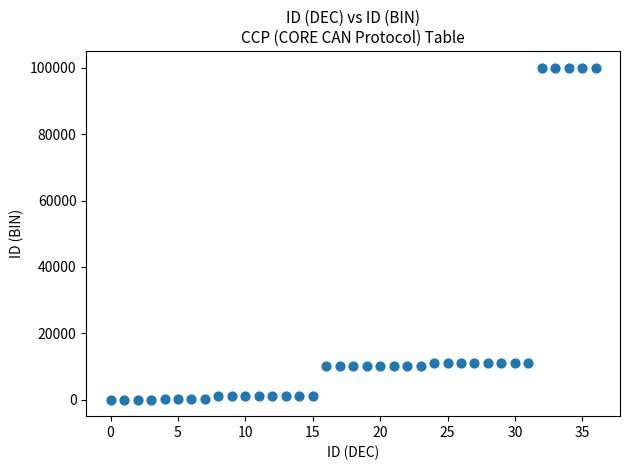

What is the range of Y values (max minus min)?

100100